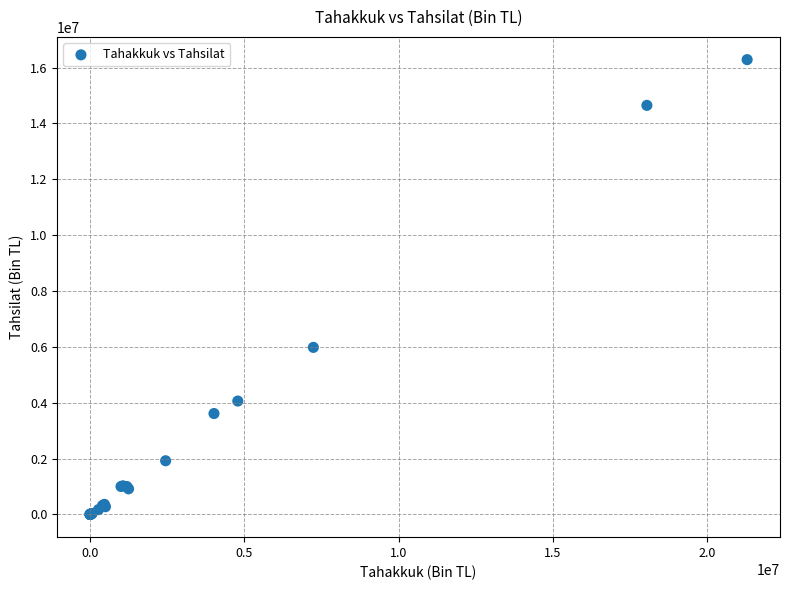

What Y value in the scatter plot is closest to 8142036?

5981036.4